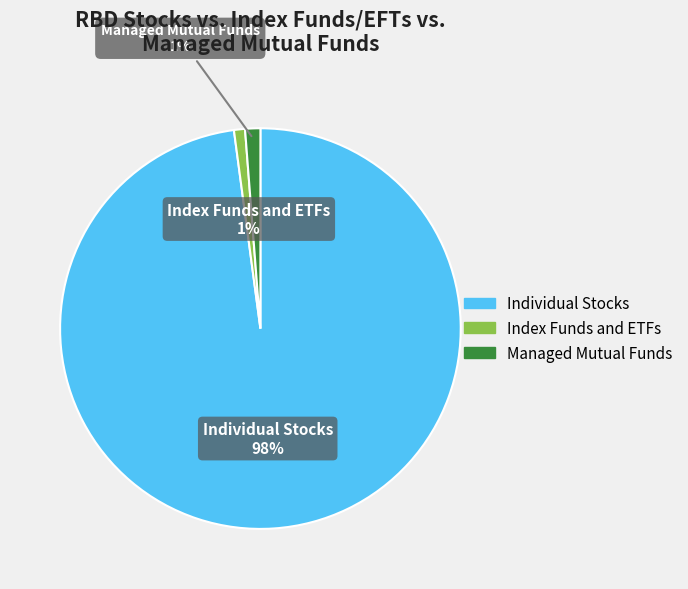

To the nearest percent, what is the average slice percentage?

33%